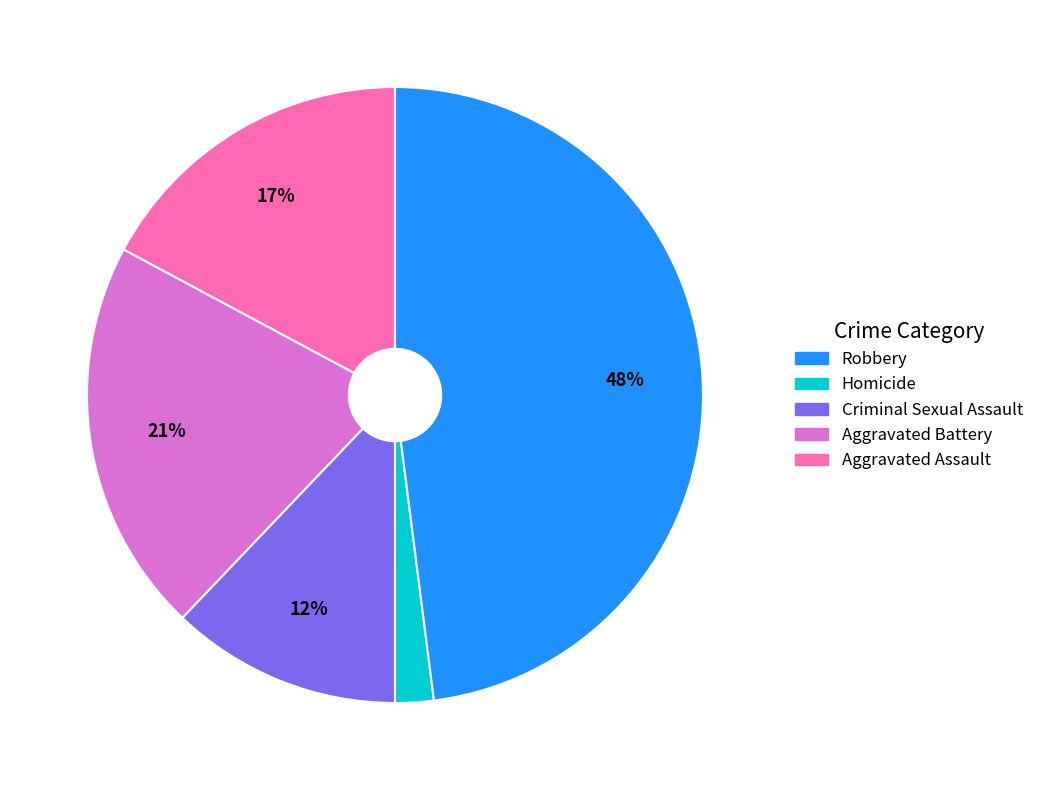

Is there any slice that represents more than half of the pie?

No